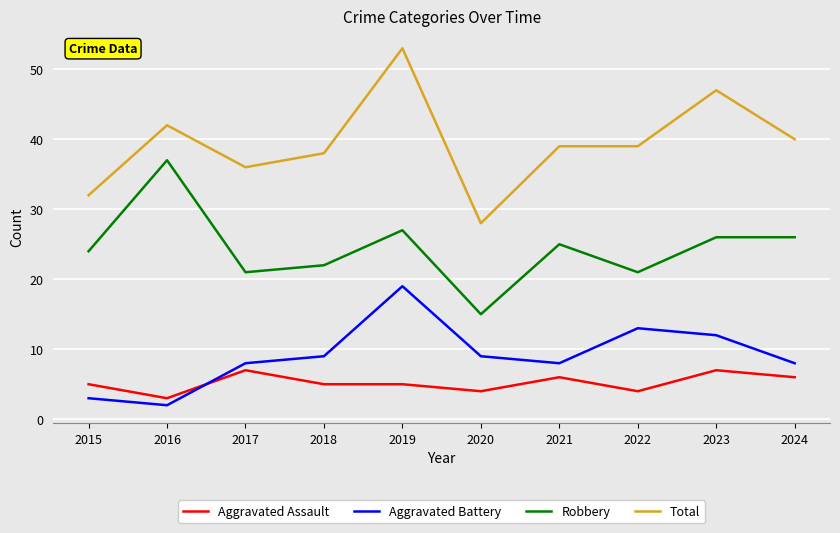

How many series are shown in this chart?

4